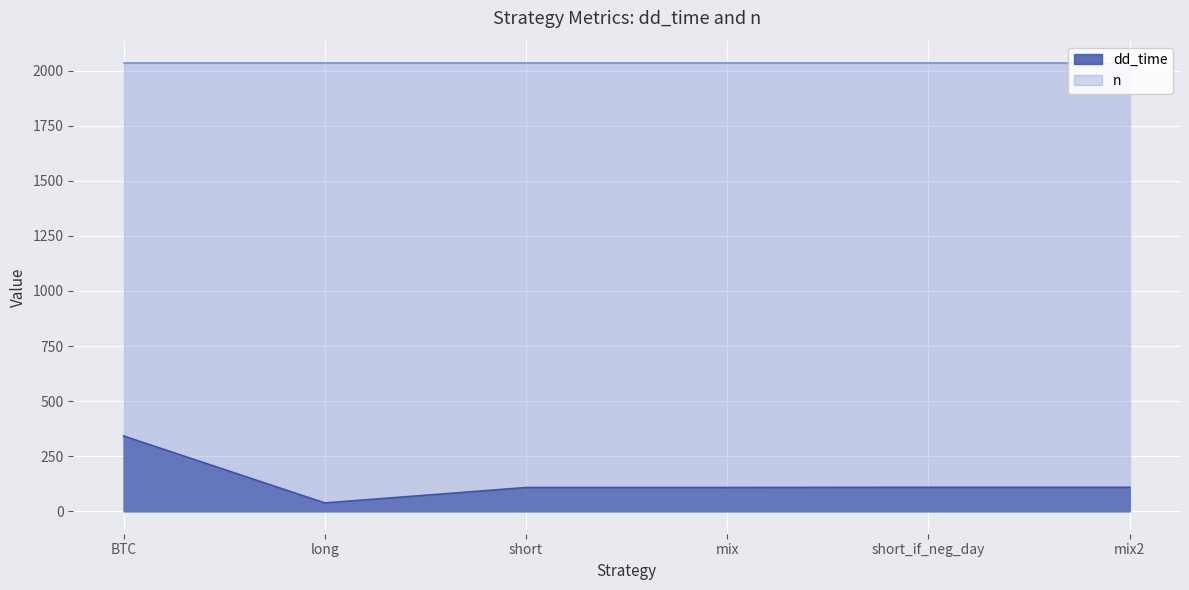

Does the chart display data point markers on the line(s)?

No